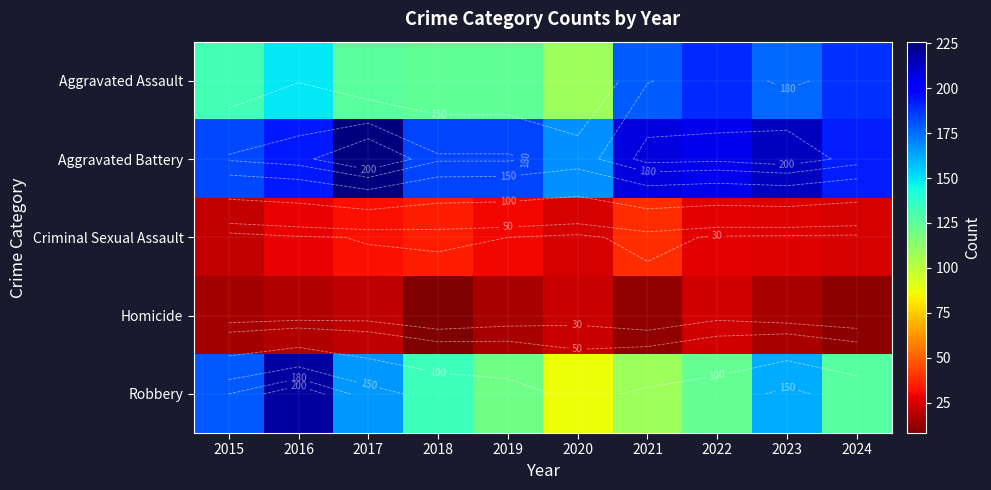

At 2024, list the series in order from smallest to largest.

Homicide, Criminal Sexual Assault, Robbery, Aggravated Assault, Aggravated Battery